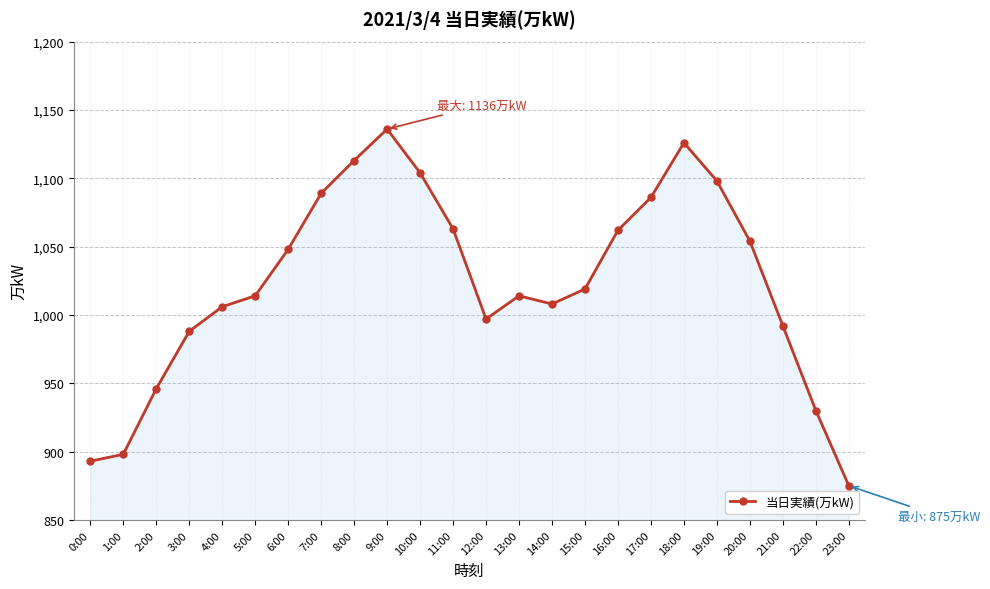

What is the label of the 11th point from the right?

13:00